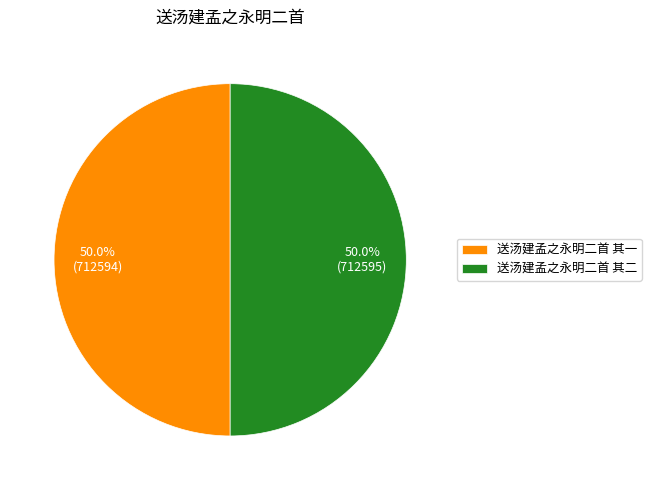

What is the ratio of the value at 送汤建孟之永明二首 其二 to the value at 送汤建孟之永明二首 其一?

1.0